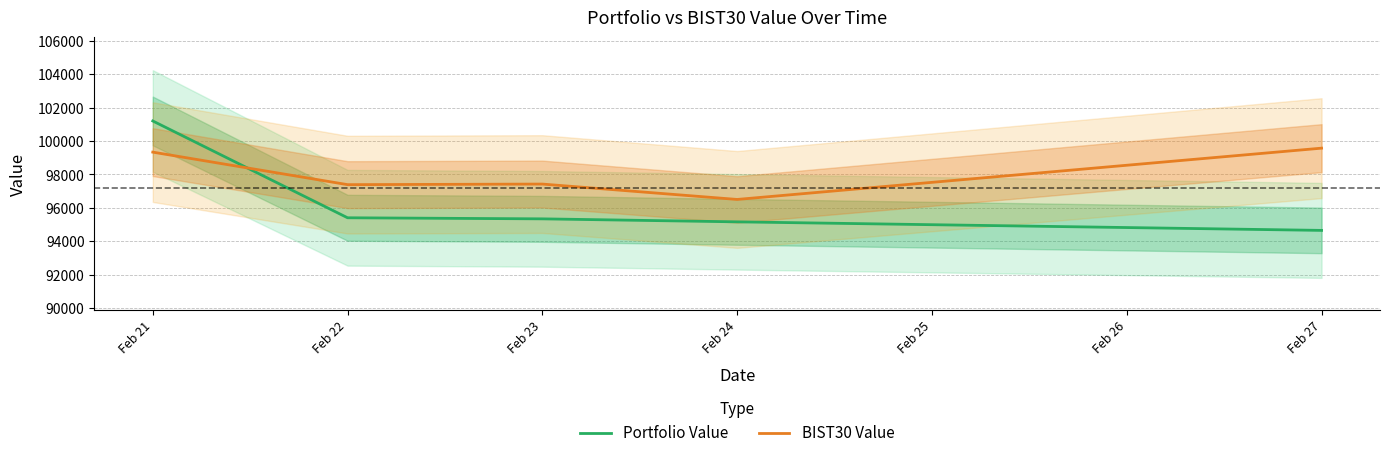

Reading left to right, extract all data points from this chart.

Portfolio Value: 101199.5	95409.7	95345.5	95166.4	94655.4
BIST30 Value: 99335.5	97390.7	97425.4	96505.9	99573.2